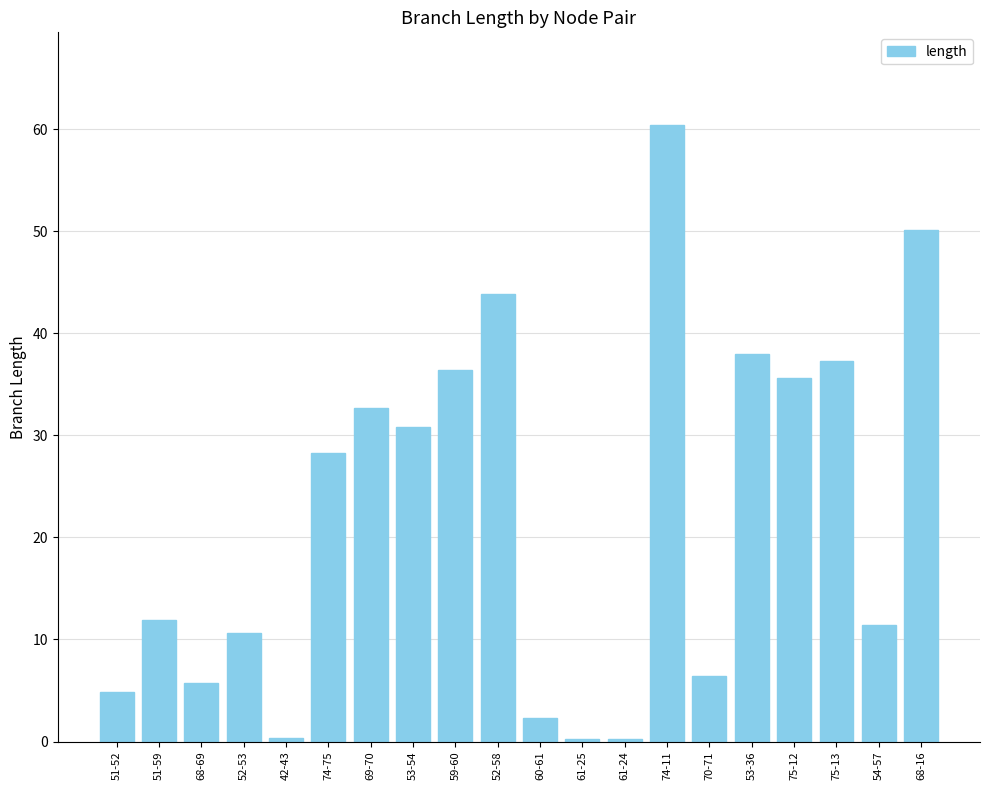

Is it true that the value at 53-36 is 63.8?

False